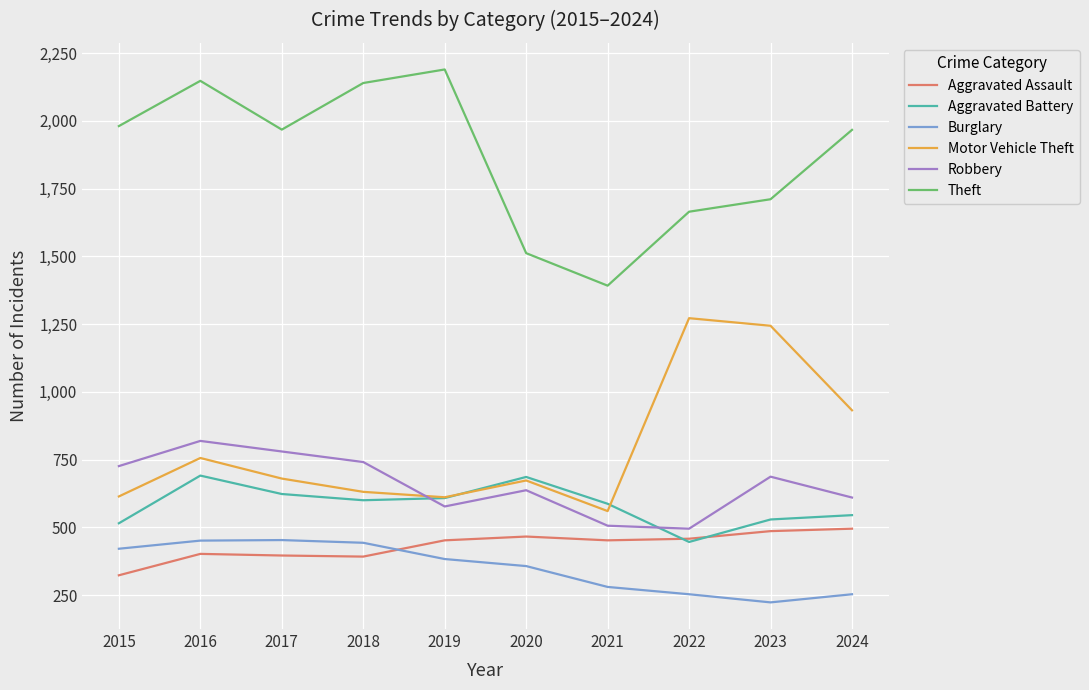

True or false: Theft and Burglary intersect in this chart.

False